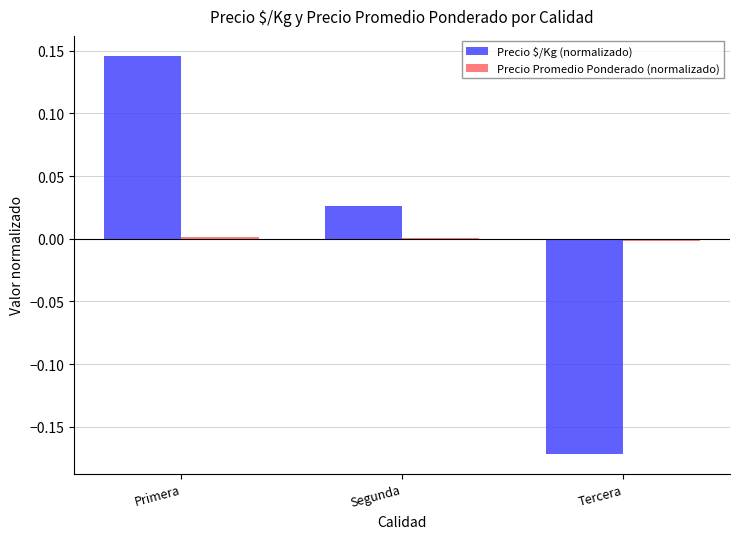

Between Segunda and Tercera, which series saw the biggest shift?

Precio $/Kg (normalizado)